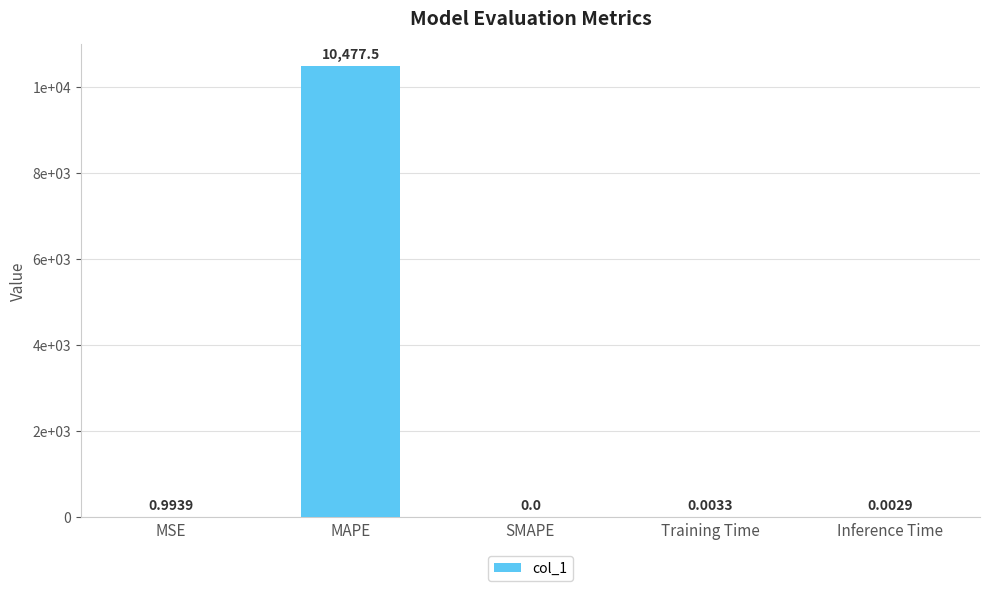

Does the chart contain stacked bars?

No